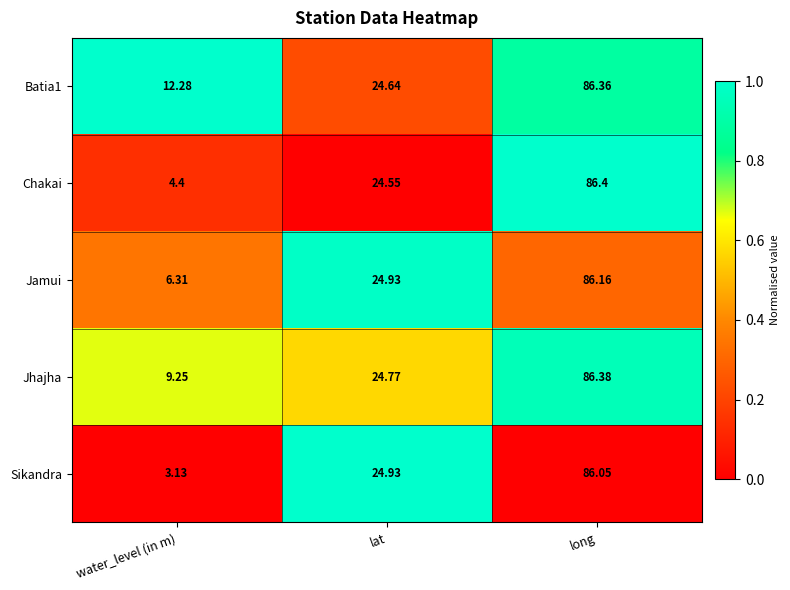

Which series changed the most between water_level (in m) and lat?

Sikandra